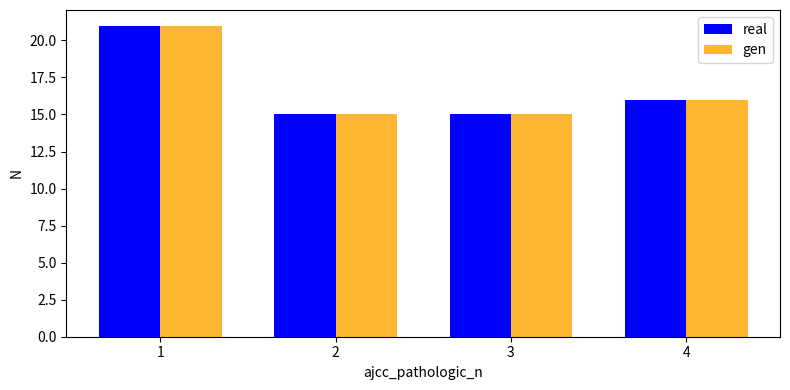

Reading left to right, transcribe all the data shown in this chart.

real: 1=21	2=15	3=15	4=16
gen: 1=21	2=15	3=15	4=16